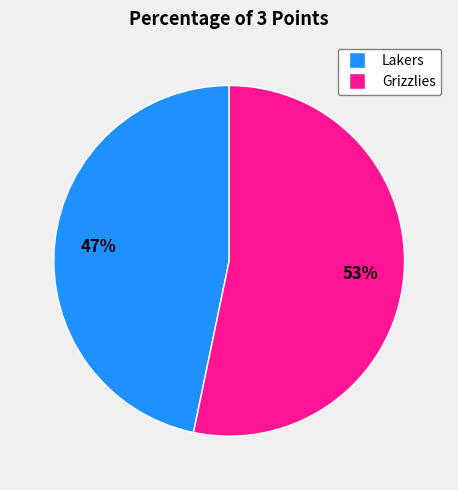

How many segments does this pie chart have?

2